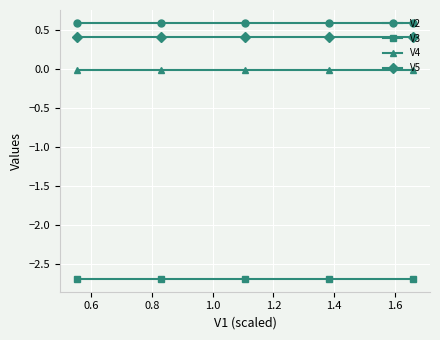

True or false: V4 and V3 cross at least once.

False